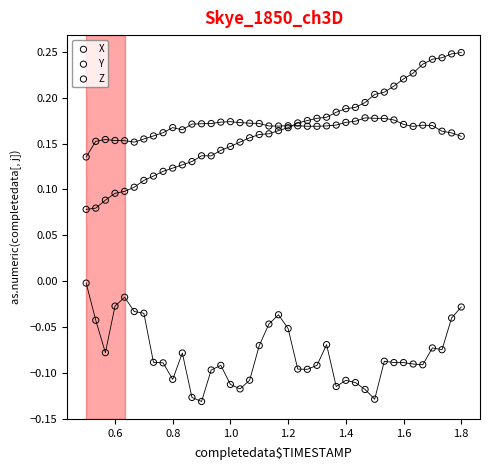

Which series has the widest spread of Y values?

X